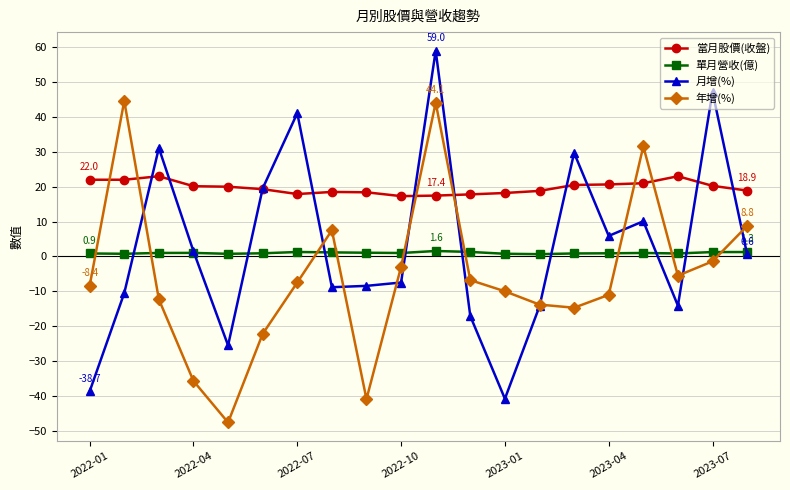

What is the maximum value shown in the chart?

59.0